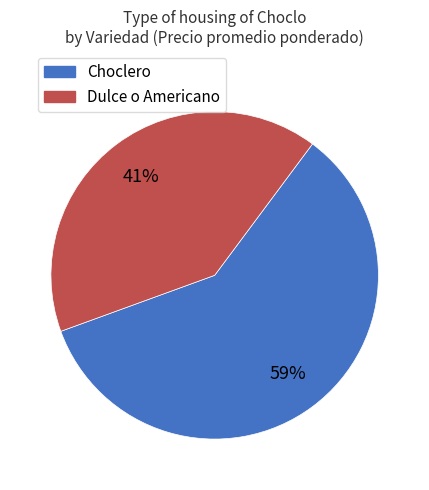

How many segments does this pie chart have?

2